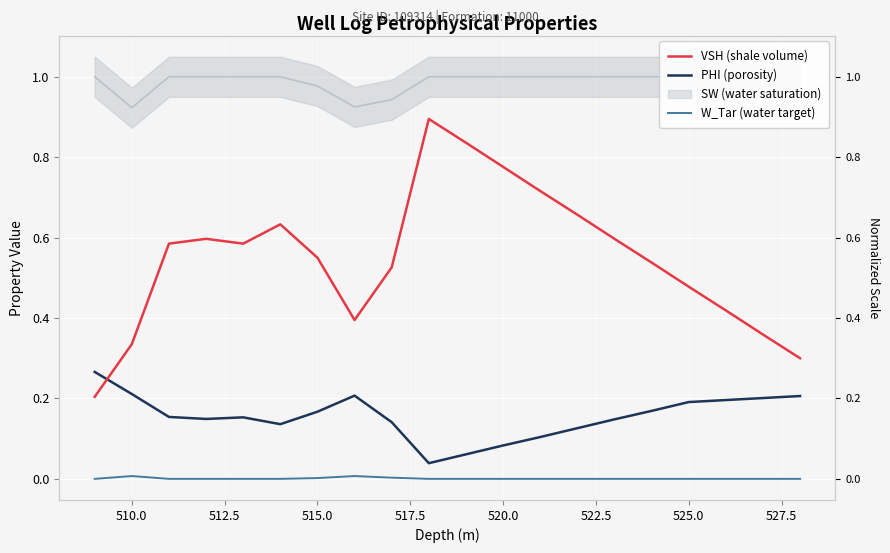

True or false: W_Tar (water target) and VSH (shale volume) cross at least once.

False